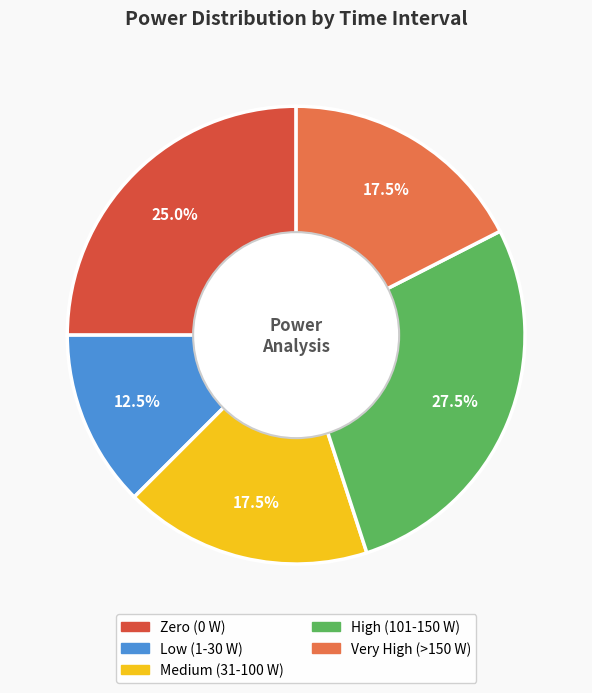

How many segments does this pie chart have?

5